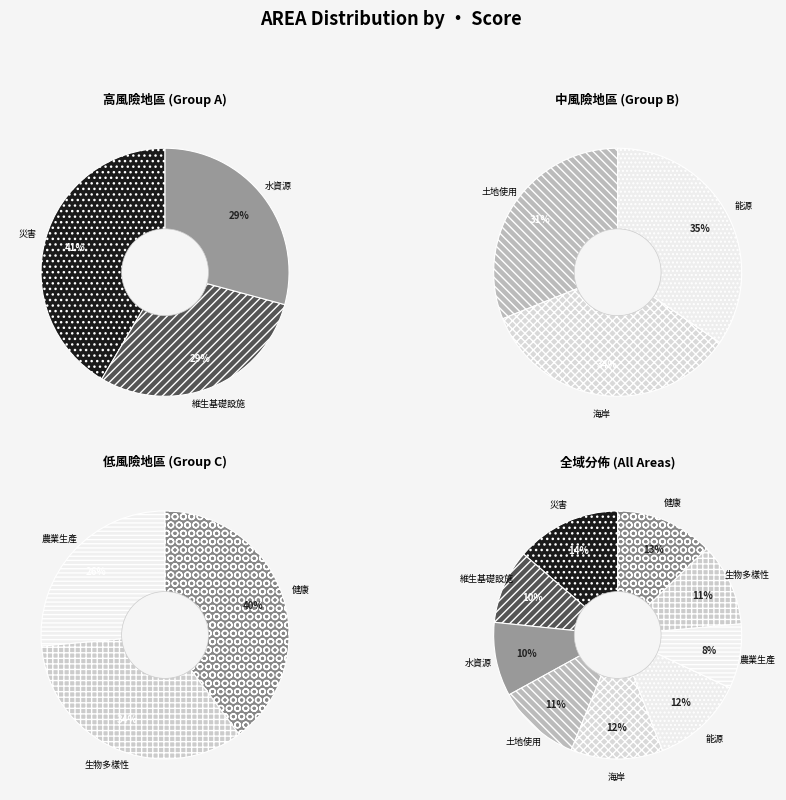

How many segments does this pie chart have?

9